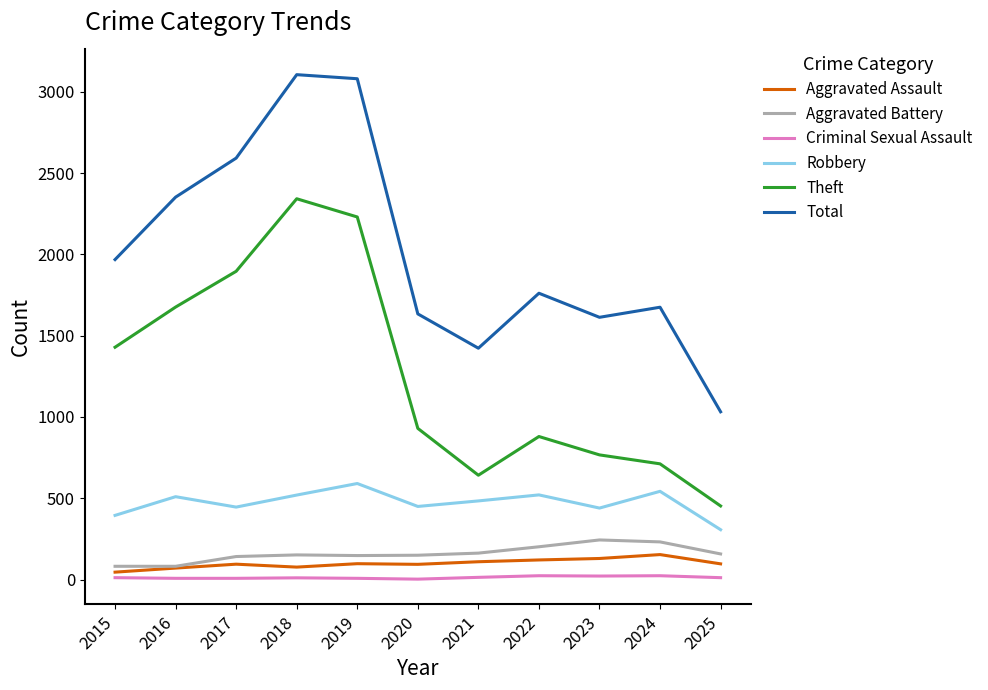

Count the number of data series in this chart.

6